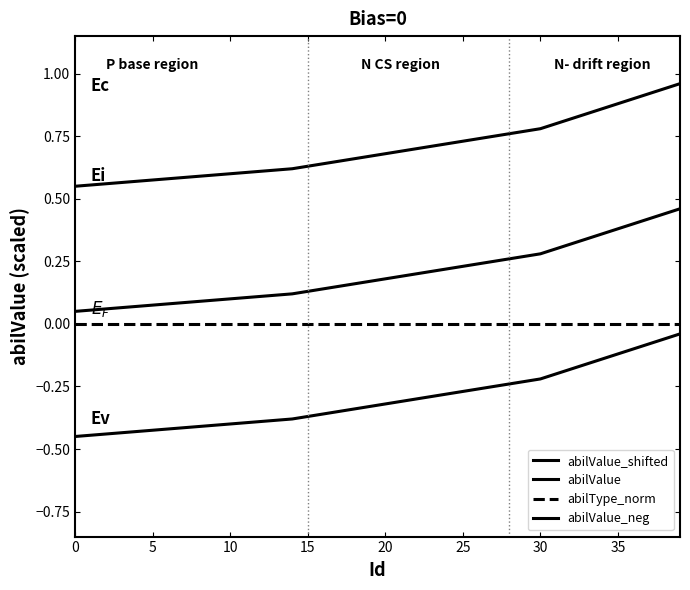

Is this an area chart (filled region under the line)?

No